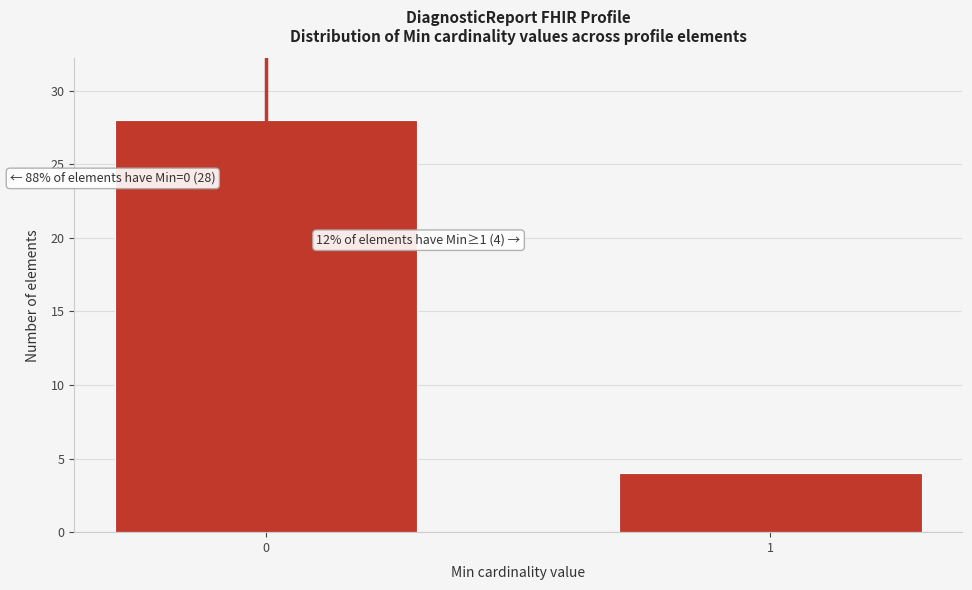

Reading left to right, transcribe all the data shown in this chart.

0=28	1=4